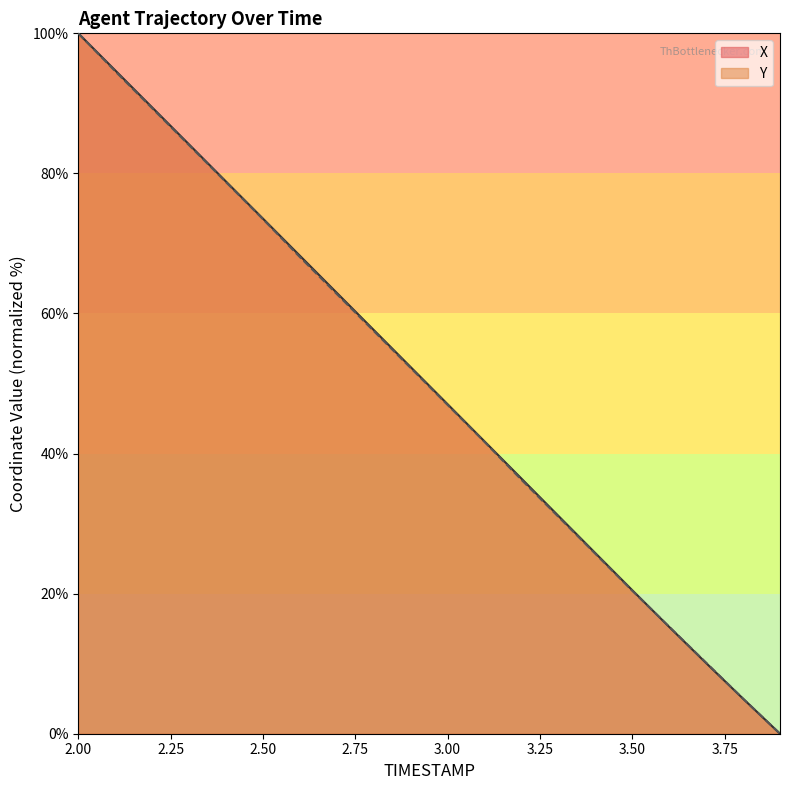

Is it true that X equals 131.2 at 2.50?

False